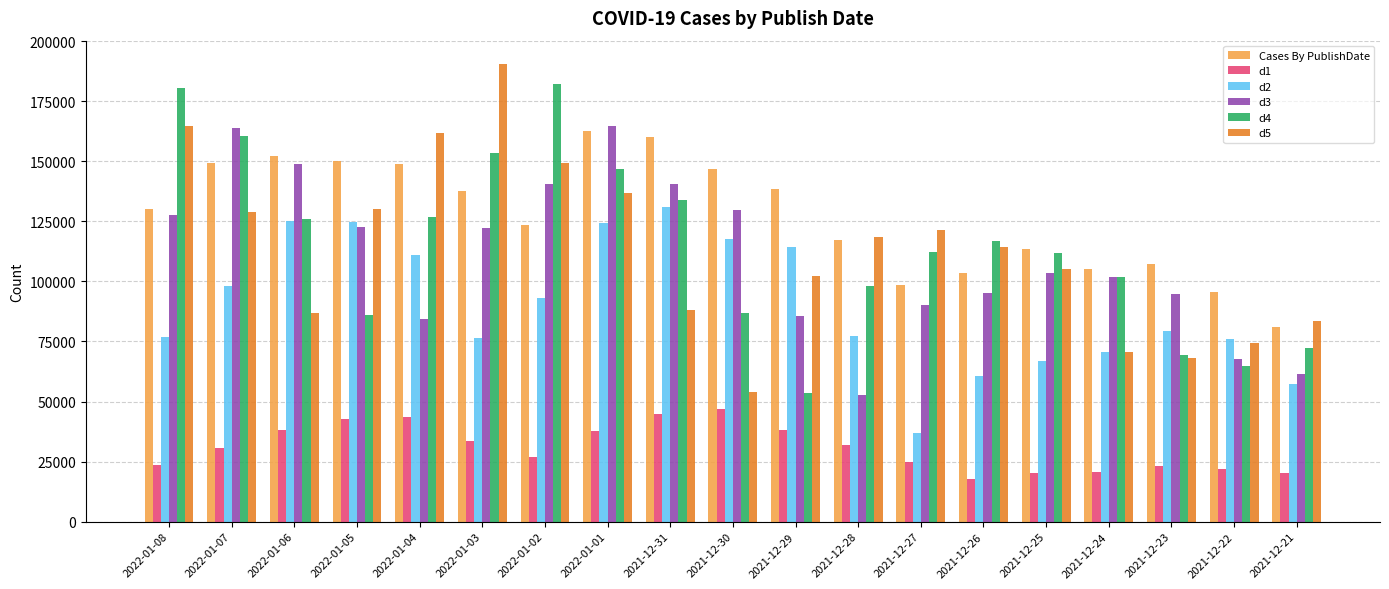

What is the total value across all series at 2021-12-29?

532358